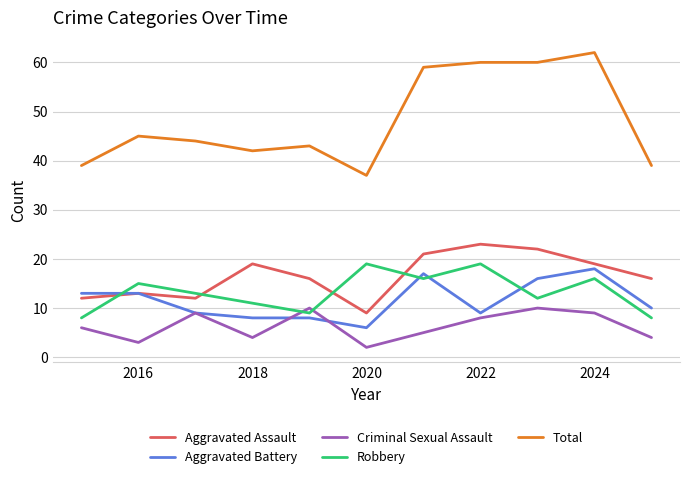

What is the maximum value for Aggravated Battery?

18